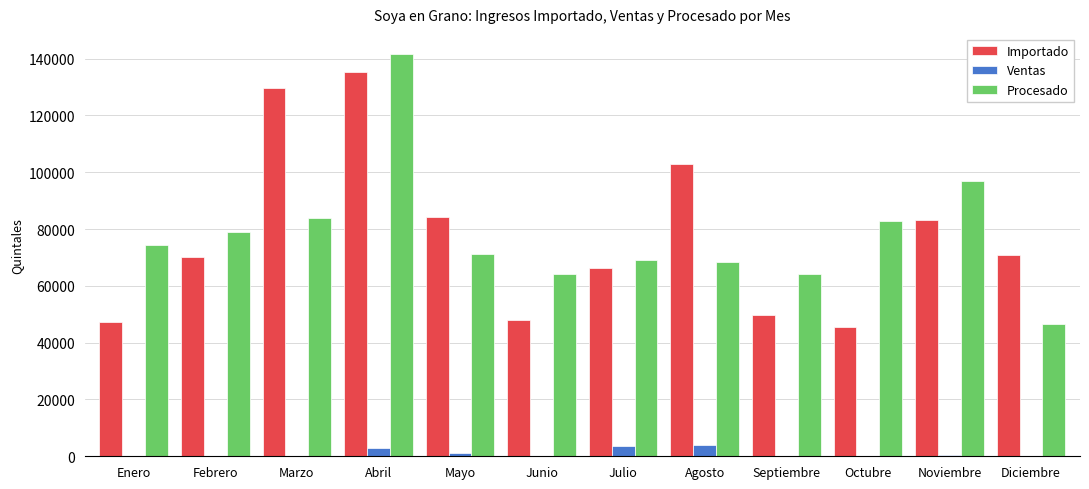

At which category does the chart reach its peak across all series?

Abril